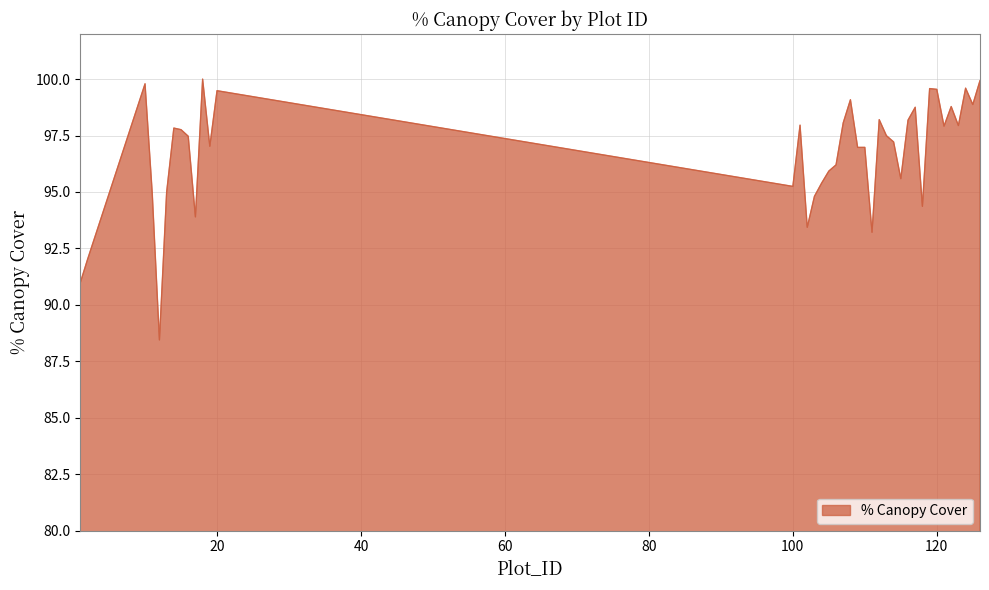

What is the maximum value shown in the chart?

100.0